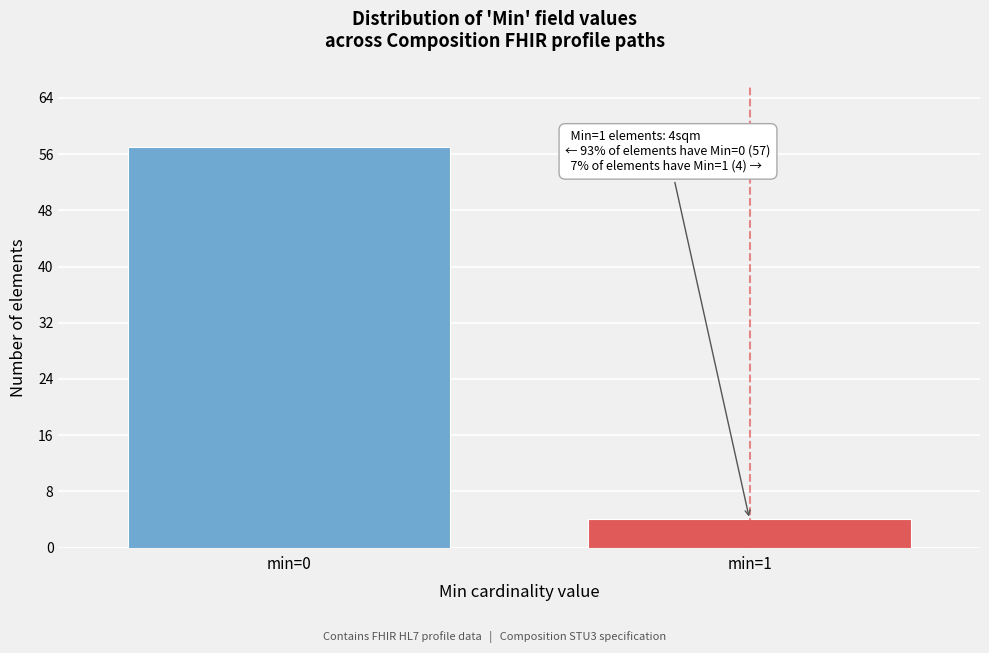

Reading left to right, what are all the values shown in this chart?

min=0=57	min=1=4